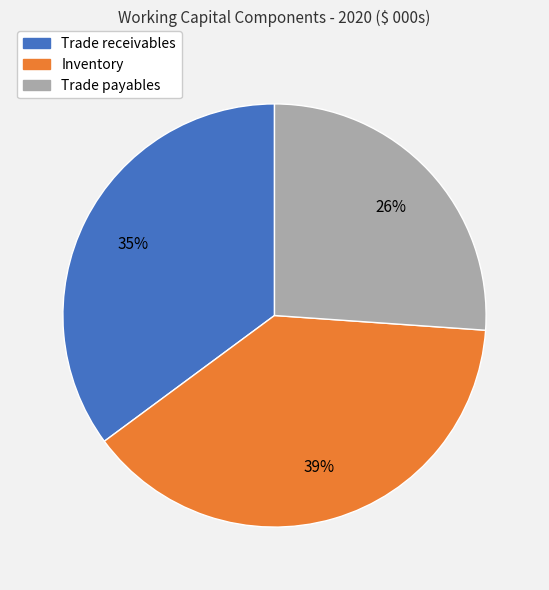

Which has a higher value, Trade payables or Trade receivables?

Trade receivables